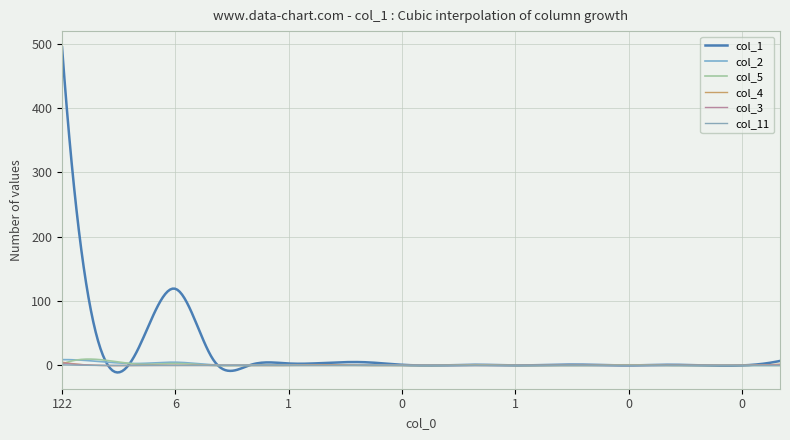

What are all the series names shown in the legend?

col_1, col_2, col_5, col_4, col_3, col_11